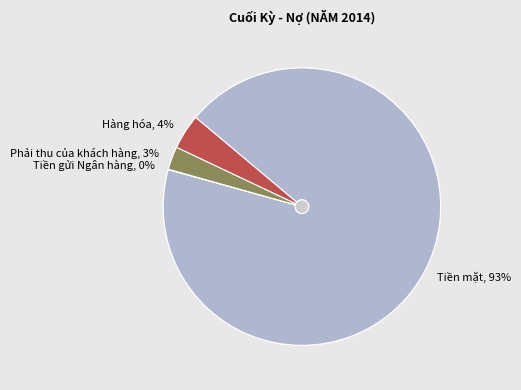

True or false: Phải thu của khách hàng accounts for 3% of the total.

True